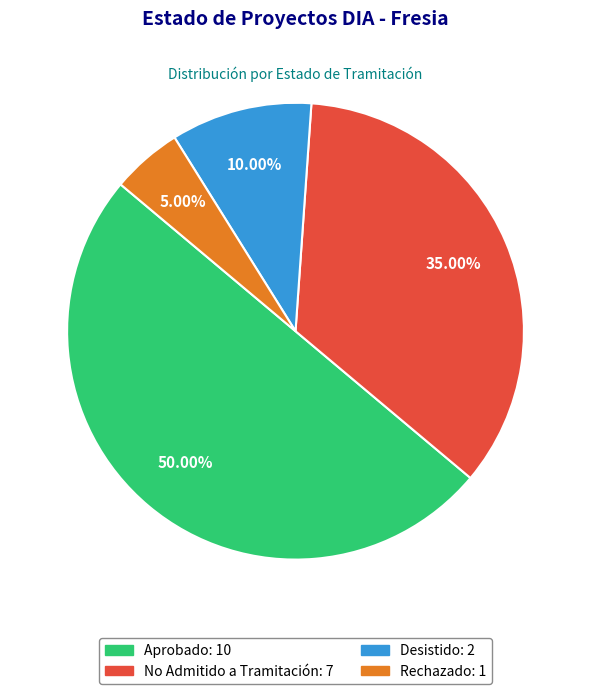

To the nearest percent, what is the difference between the Aprobado and Desistido slice percentages?

40%